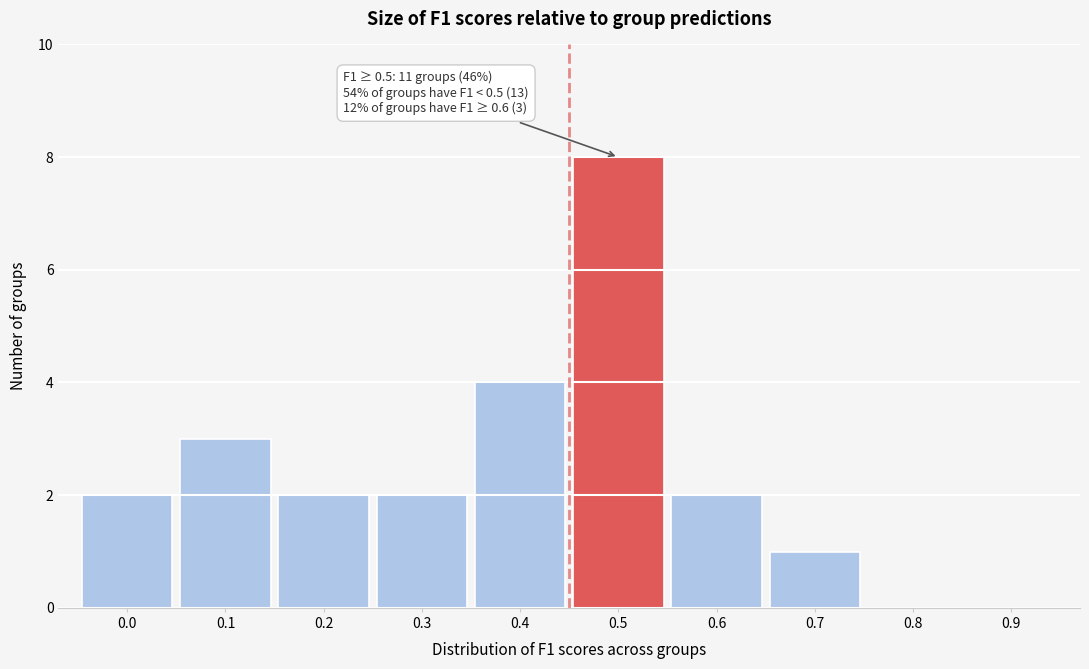

Reading right to left, what are all the values shown in this chart?

0.9=0	0.8=0	0.7=1	0.6=2	0.5=8	0.4=4	0.3=2	0.2=2	0.1=3	0.0=2